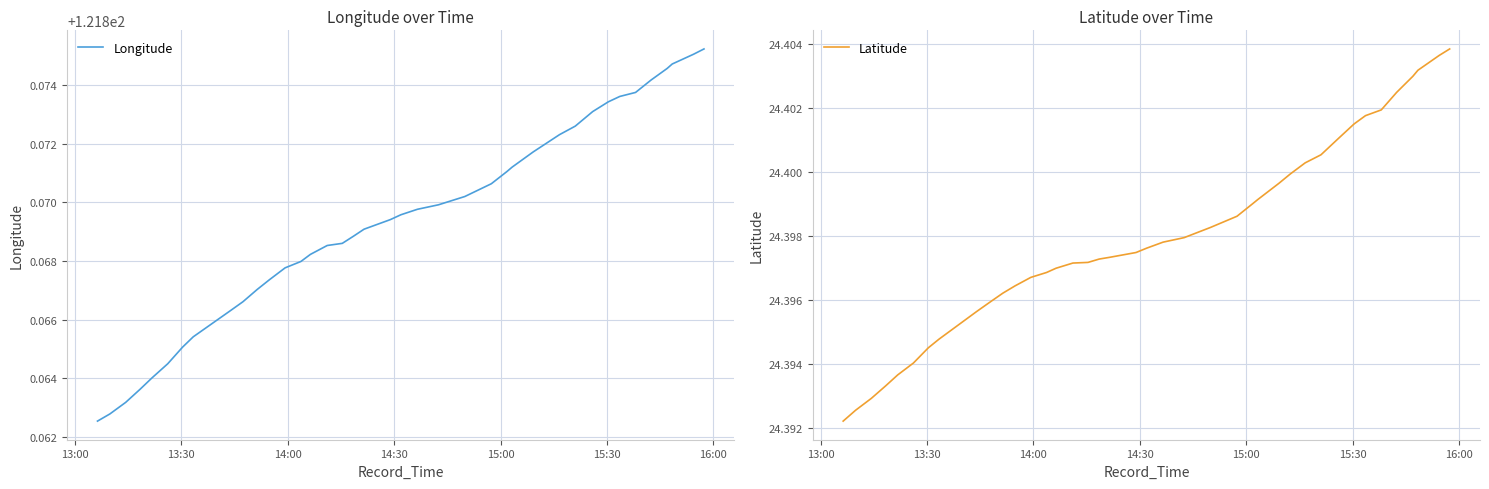

True or false: Latitude has a value of 16.7 at 36.

False